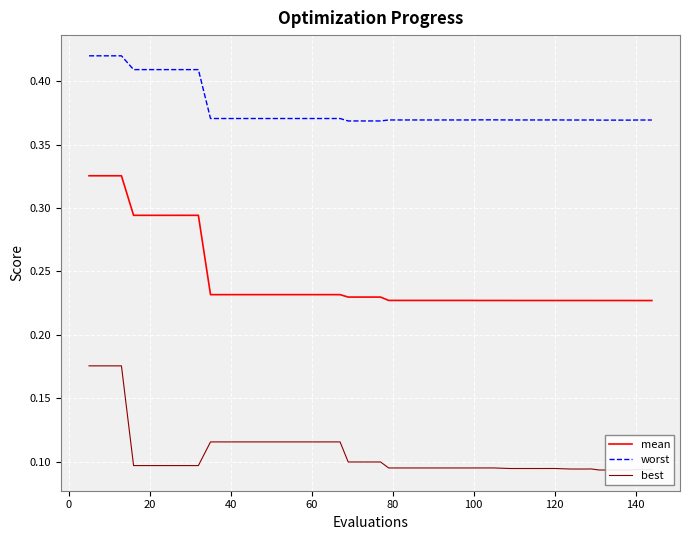

What is the maximum value for worst?

0.4